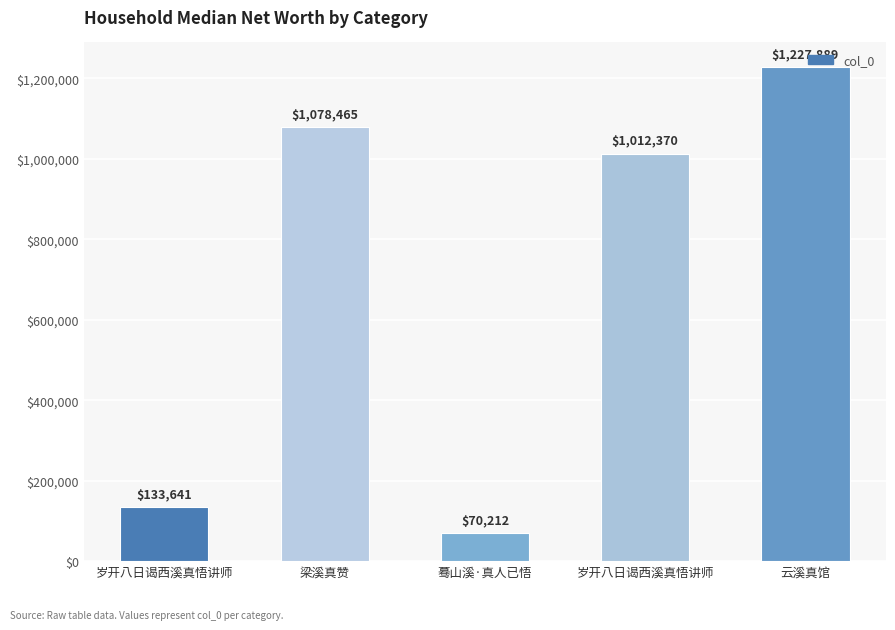

Which category has the highest value across all series?

云溪真馆